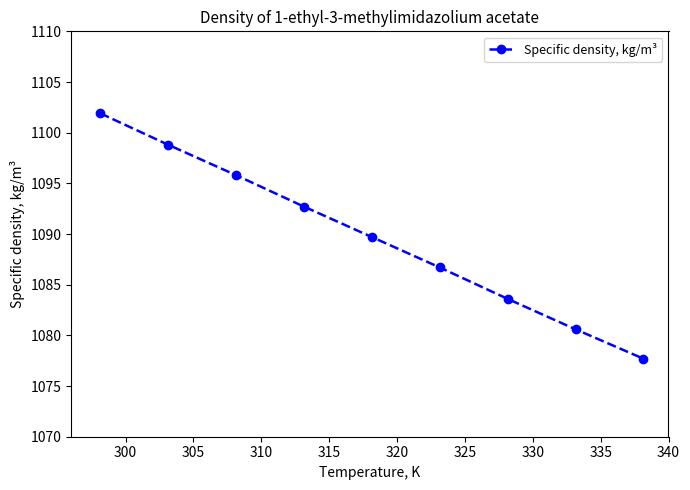

What is the difference between the maximum and minimum values?

24.2